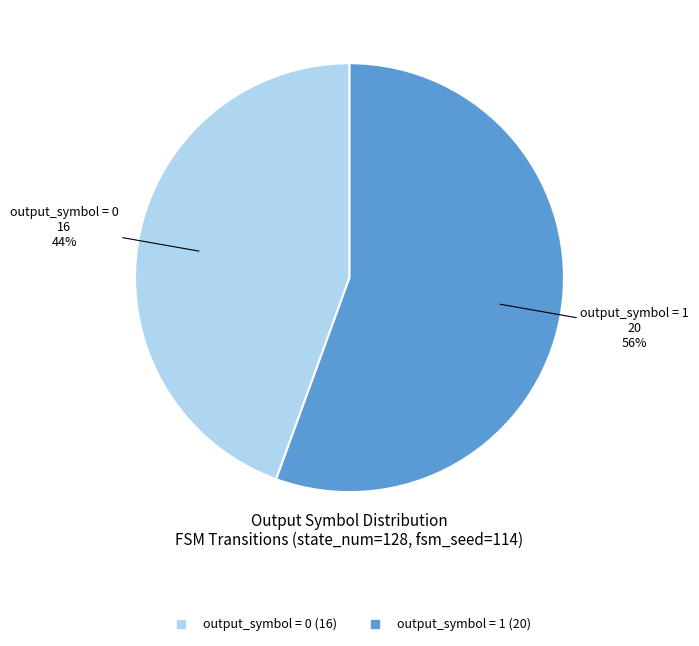

Is there any slice that represents more than half of the pie?

Yes